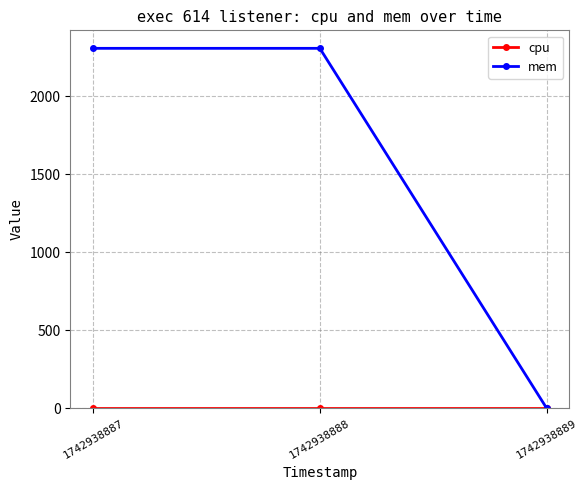

Is it true that mem equals -1248 at 1742938889?

False